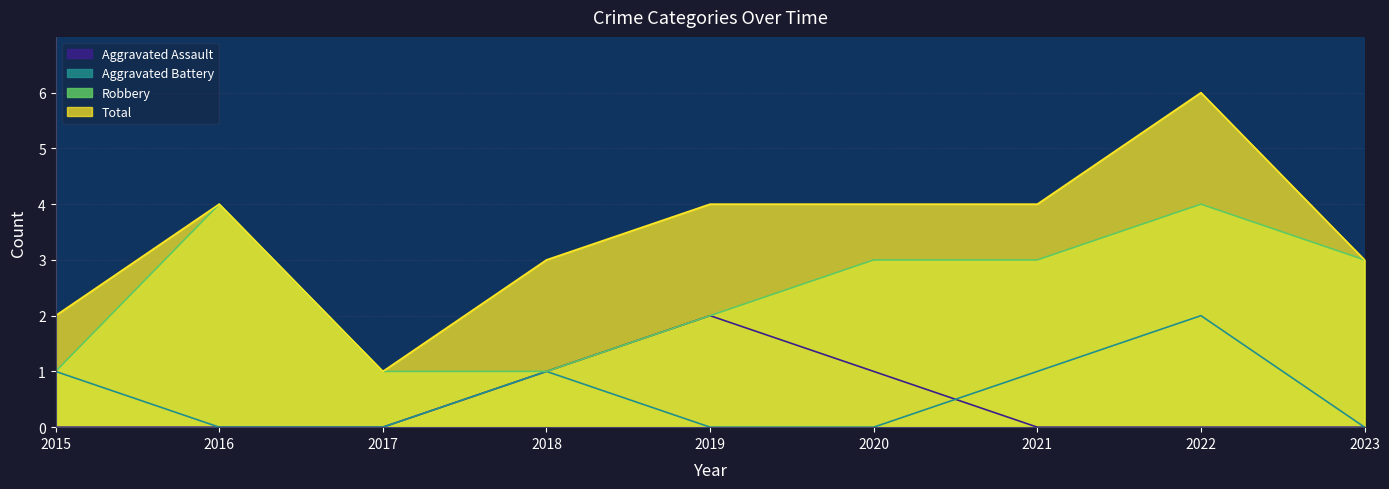

Is it true that Robbery equals 1 at 2022?

False